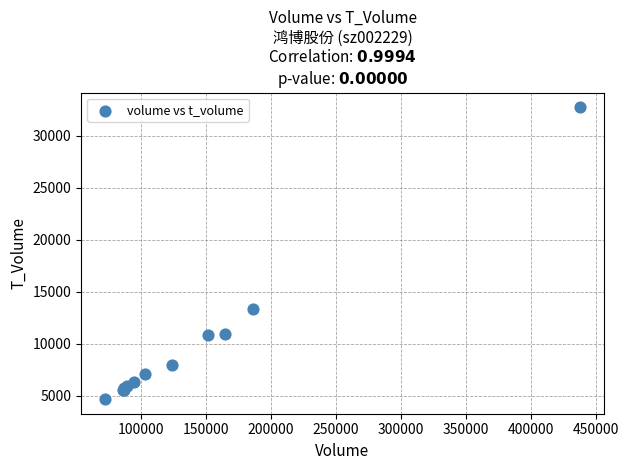

What Y value in the scatter plot is closest to 18711?

13292